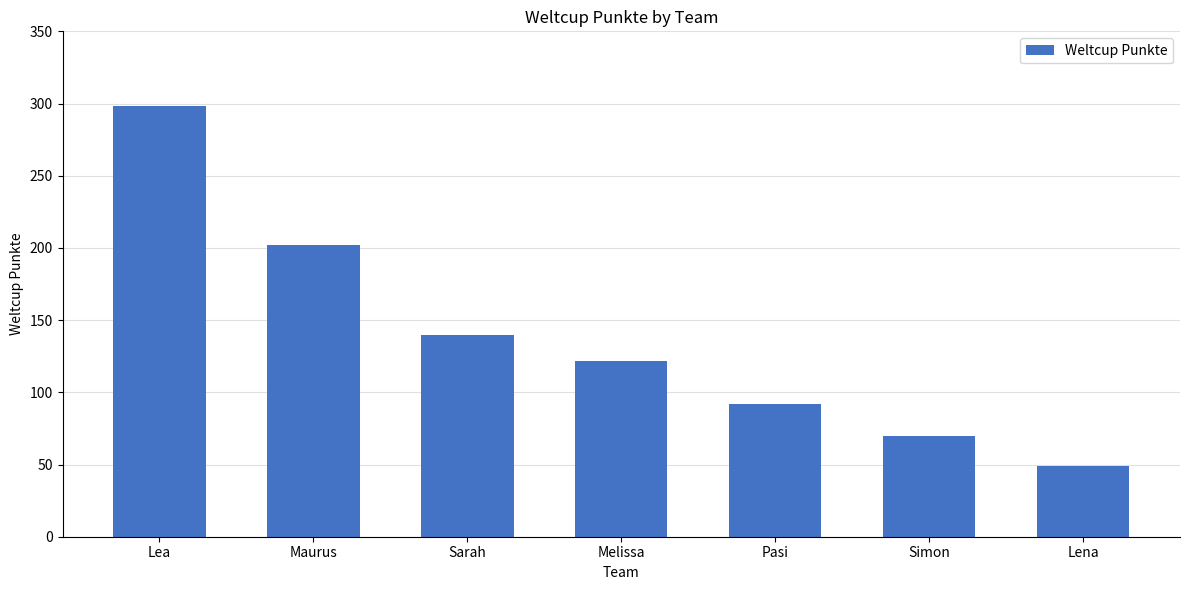

Which category has the lowest value across all series?

Lena